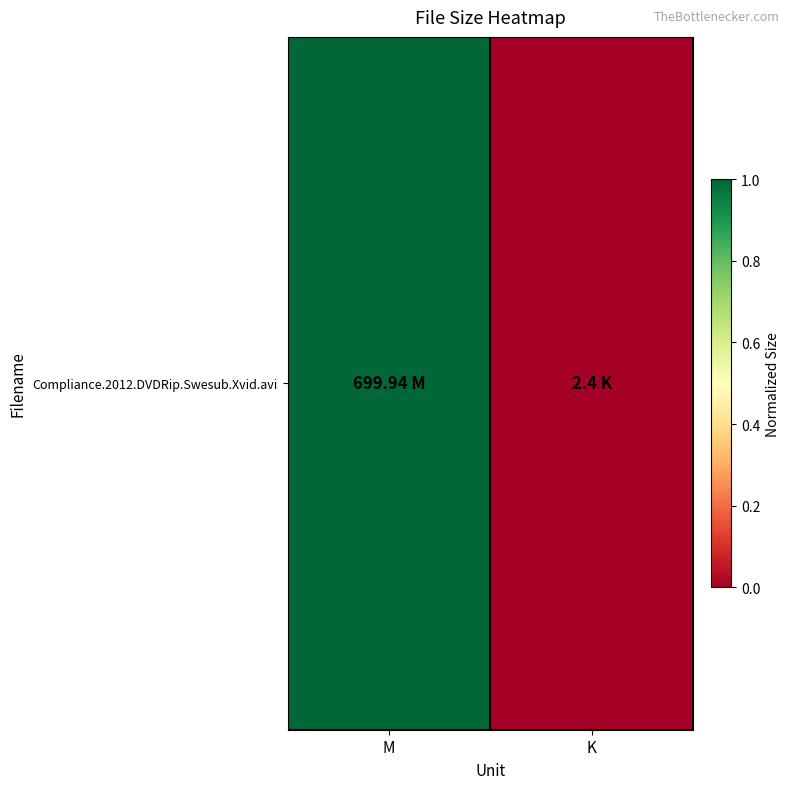

What is the change in value from M to K?

-1.0